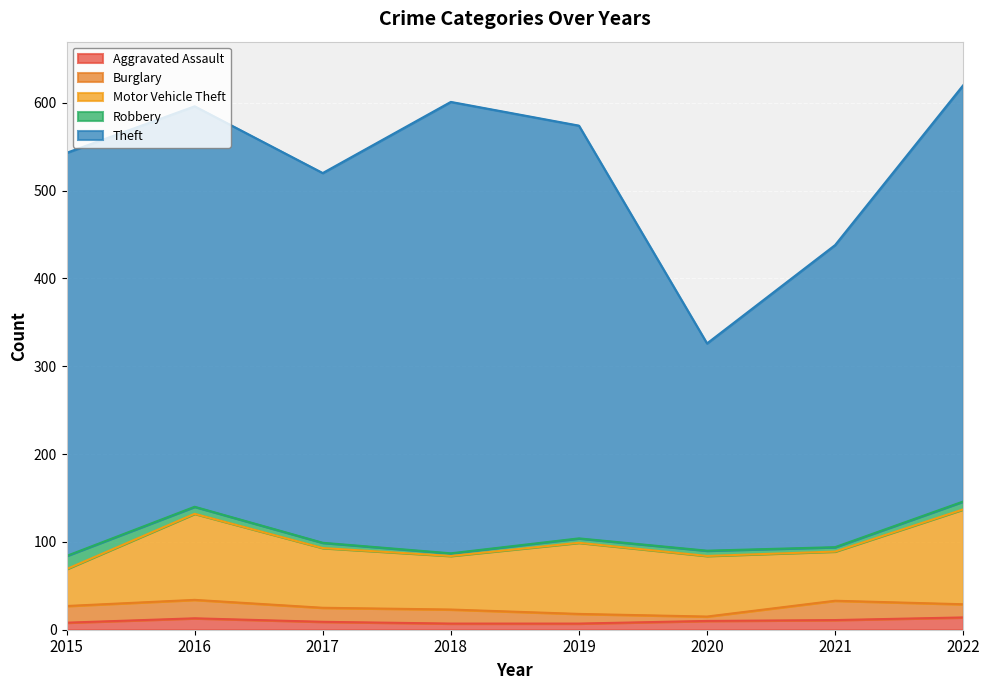

At how many categories does at least one series exceed 346?

6